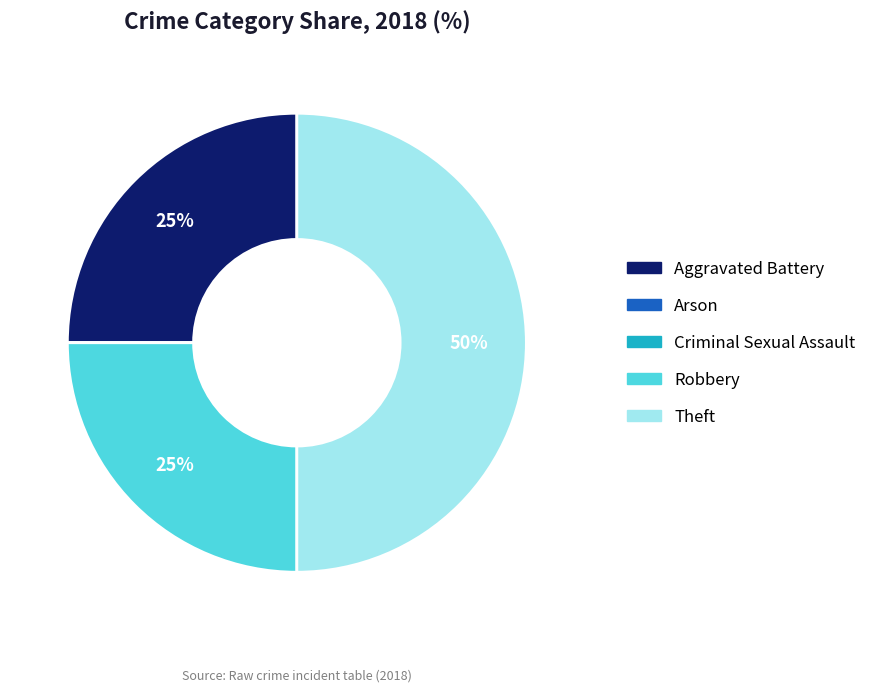

To the nearest percent, what portion does Aggravated Battery represent?

25%